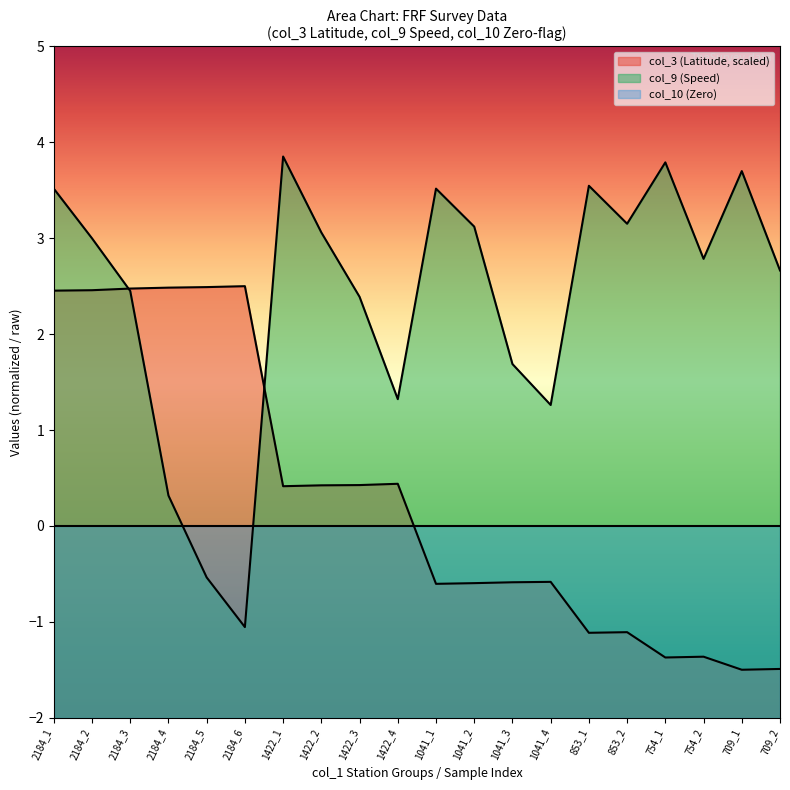

How many interior local valleys does the col_3 (Latitude) series have?

5